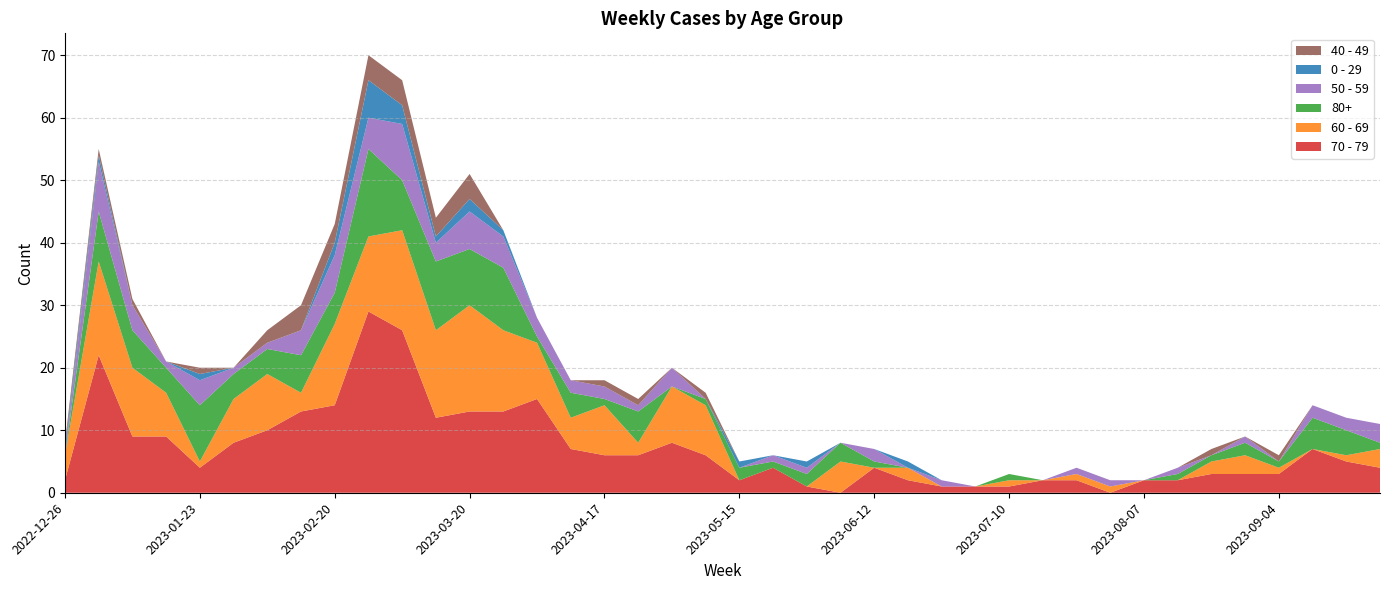

Reading right to left, what are all the values shown in this chart?

70 - 79: 2023-09-25=4	2023-09-18=5	2023-09-11=7	2023-09-04=3	2023-08-28=3	2023-08-21=3	2023-08-14=2	2023-08-07=2	2023-07-31=0	2023-07-24=2	2023-07-17=2	2023-07-10=1	2023-07-03=1	2023-06-26=1	2023-06-19=2	2023-06-12=4	2023-06-05=0	2023-05-29=1	2023-05-22=4	2023-05-15=2	2023-05-08=6	2023-05-01=8	2023-04-24=6	2023-04-17=6	2023-04-10=7	2023-04-03=15	2023-03-27=13	2023-03-20=13	2023-03-13=12	2023-03-06=26	2023-02-27=29	2023-02-20=14	2023-02-13=13	2023-02-06=10	2023-01-30=8	2023-01-23=4	2023-01-16=9	2023-01-09=9	2023-01-02=22	2022-12-26=2
60 - 69: 2023-09-25=3	2023-09-18=1	2023-09-11=0	2023-09-04=1	2023-08-28=3	2023-08-21=2	2023-08-14=0	2023-08-07=0	2023-07-31=1	2023-07-24=1	2023-07-17=0	2023-07-10=1	2023-07-03=0	2023-06-26=0	2023-06-19=2	2023-06-12=0	2023-06-05=5	2023-05-29=0	2023-05-22=0	2023-05-15=0	2023-05-08=8	2023-05-01=9	2023-04-24=2	2023-04-17=8	2023-04-10=5	2023-04-03=9	2023-03-27=13	2023-03-20=17	2023-03-13=14	2023-03-06=16	2023-02-27=12	2023-02-20=13	2023-02-13=3	2023-02-06=9	2023-01-30=7	2023-01-23=1	2023-01-16=7	2023-01-09=11	2023-01-02=15	2022-12-26=4
80+: 2023-09-25=1	2023-09-18=4	2023-09-11=5	2023-09-04=1	2023-08-28=2	2023-08-21=1	2023-08-14=1	2023-08-07=0	2023-07-31=0	2023-07-24=0	2023-07-17=0	2023-07-10=1	2023-07-03=0	2023-06-26=0	2023-06-19=0	2023-06-12=1	2023-06-05=3	2023-05-29=2	2023-05-22=1	2023-05-15=2	2023-05-08=1	2023-05-01=0	2023-04-24=5	2023-04-17=1	2023-04-10=4	2023-04-03=1	2023-03-27=10	2023-03-20=9	2023-03-13=11	2023-03-06=8	2023-02-27=14	2023-02-20=5	2023-02-13=6	2023-02-06=4	2023-01-30=4	2023-01-23=9	2023-01-16=4	2023-01-09=6	2023-01-02=8	2022-12-26=0
50 - 59: 2023-09-25=3	2023-09-18=2	2023-09-11=2	2023-09-04=0	2023-08-28=1	2023-08-21=0	2023-08-14=1	2023-08-07=0	2023-07-31=1	2023-07-24=1	2023-07-17=0	2023-07-10=0	2023-07-03=0	2023-06-26=1	2023-06-19=0	2023-06-12=2	2023-06-05=0	2023-05-29=1	2023-05-22=1	2023-05-15=0	2023-05-08=0	2023-05-01=3	2023-04-24=1	2023-04-17=2	2023-04-10=2	2023-04-03=3	2023-03-27=5	2023-03-20=6	2023-03-13=3	2023-03-06=9	2023-02-27=5	2023-02-20=6	2023-02-13=4	2023-02-06=1	2023-01-30=1	2023-01-23=4	2023-01-16=1	2023-01-09=4	2023-01-02=8	2022-12-26=0
0 - 29: 2023-09-25=0	2023-09-18=0	2023-09-11=0	2023-09-04=0	2023-08-28=0	2023-08-21=0	2023-08-14=0	2023-08-07=0	2023-07-31=0	2023-07-24=0	2023-07-17=0	2023-07-10=0	2023-07-03=0	2023-06-26=0	2023-06-19=1	2023-06-12=0	2023-06-05=0	2023-05-29=1	2023-05-22=0	2023-05-15=1	2023-05-08=0	2023-05-01=0	2023-04-24=0	2023-04-17=0	2023-04-10=0	2023-04-03=0	2023-03-27=1	2023-03-20=2	2023-03-13=1	2023-03-06=3	2023-02-27=6	2023-02-20=2	2023-02-13=0	2023-02-06=0	2023-01-30=0	2023-01-23=1	2023-01-16=0	2023-01-09=0	2023-01-02=1	2022-12-26=1
40 - 49: 2023-09-25=0	2023-09-18=0	2023-09-11=0	2023-09-04=1	2023-08-28=0	2023-08-21=1	2023-08-14=0	2023-08-07=0	2023-07-31=0	2023-07-24=0	2023-07-17=0	2023-07-10=0	2023-07-03=0	2023-06-26=0	2023-06-19=0	2023-06-12=0	2023-06-05=0	2023-05-29=0	2023-05-22=0	2023-05-15=0	2023-05-08=1	2023-05-01=0	2023-04-24=1	2023-04-17=1	2023-04-10=0	2023-04-03=0	2023-03-27=0	2023-03-20=4	2023-03-13=3	2023-03-06=4	2023-02-27=4	2023-02-20=3	2023-02-13=4	2023-02-06=2	2023-01-30=0	2023-01-23=1	2023-01-16=0	2023-01-09=1	2023-01-02=1	2022-12-26=1